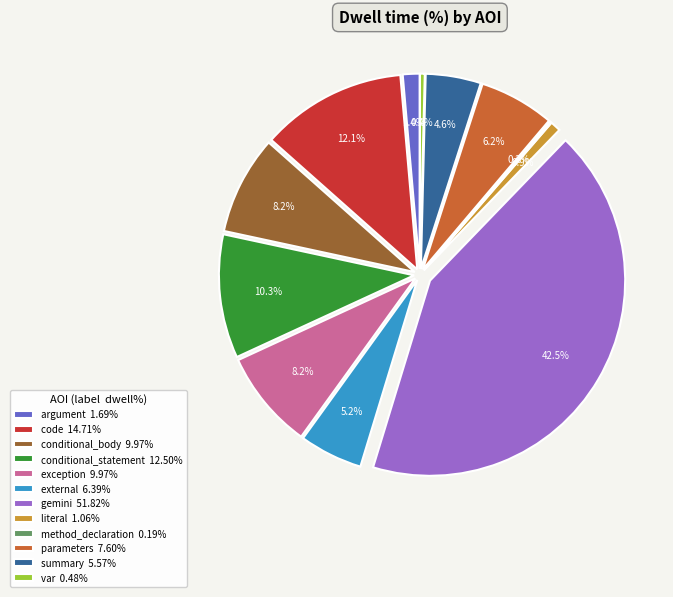

Count the number of slices in the pie.

12